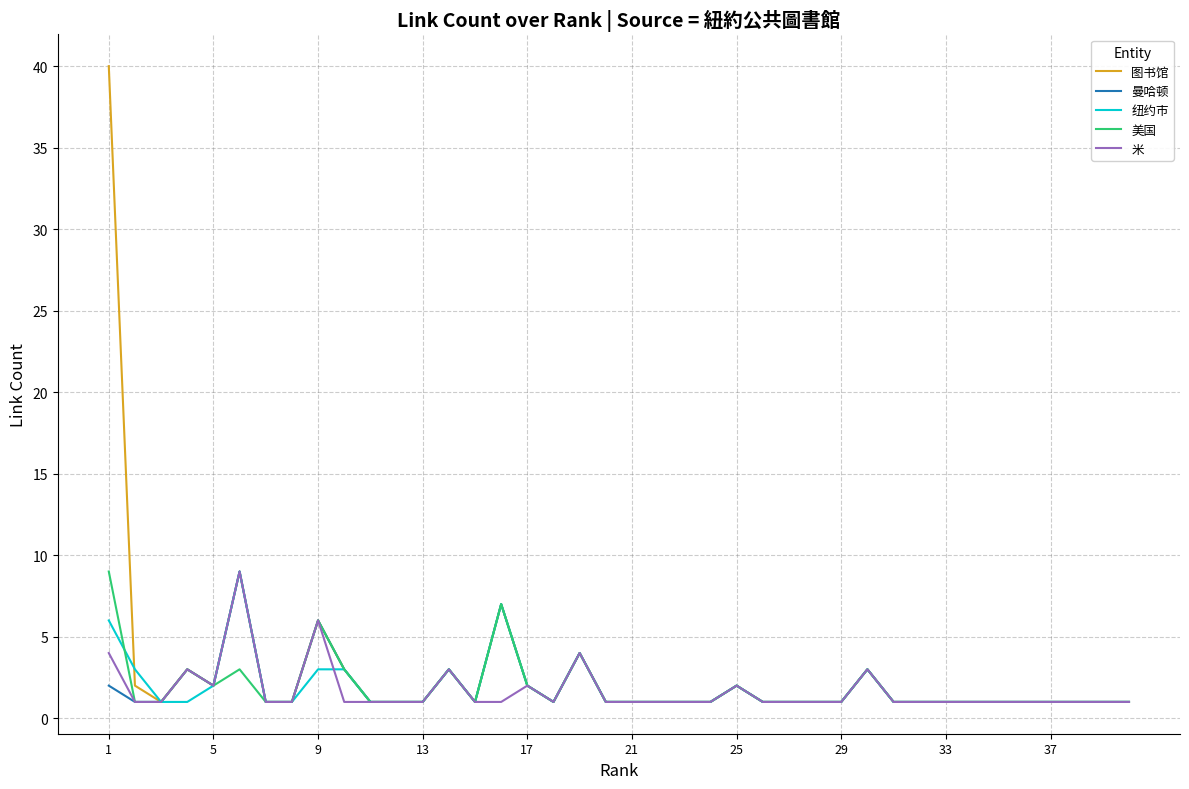

Which series has the widest spread of values?

图书馆